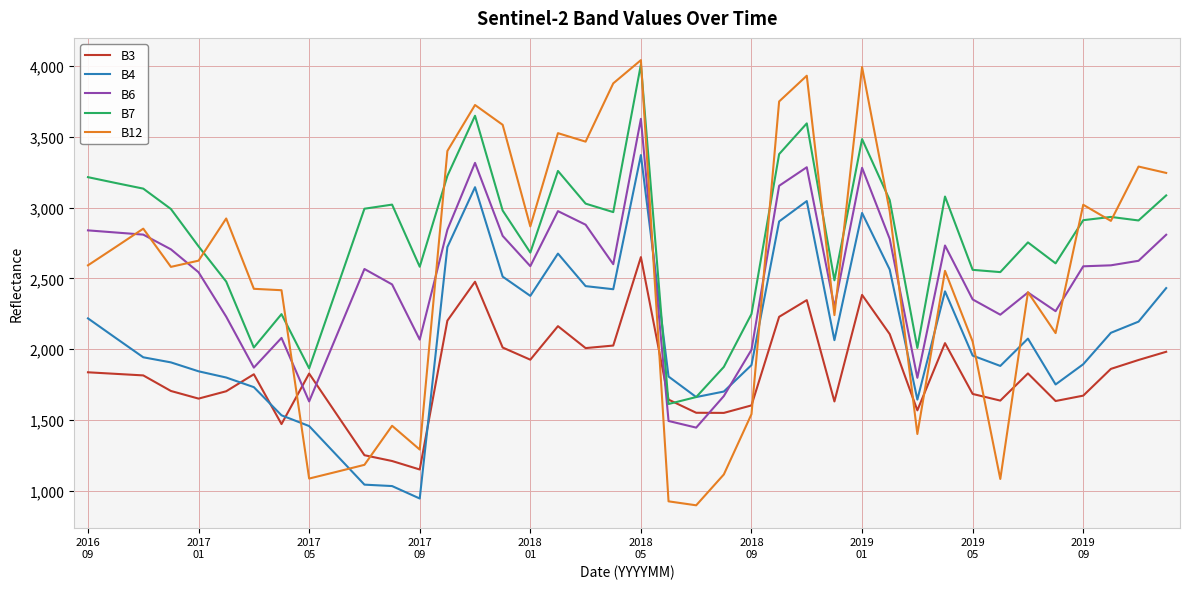

True or false: B4 and B7 cross at least once.

True